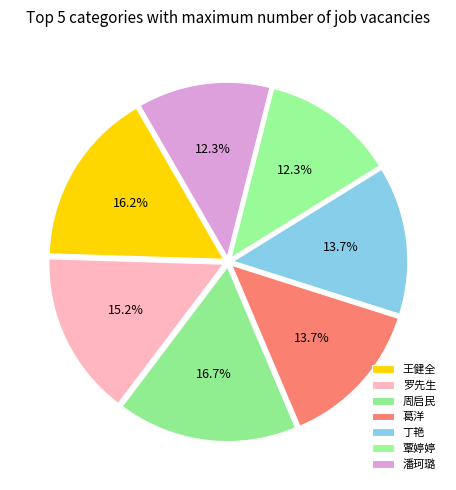

True or false: 丁艳 accounts for 28% of the total.

False